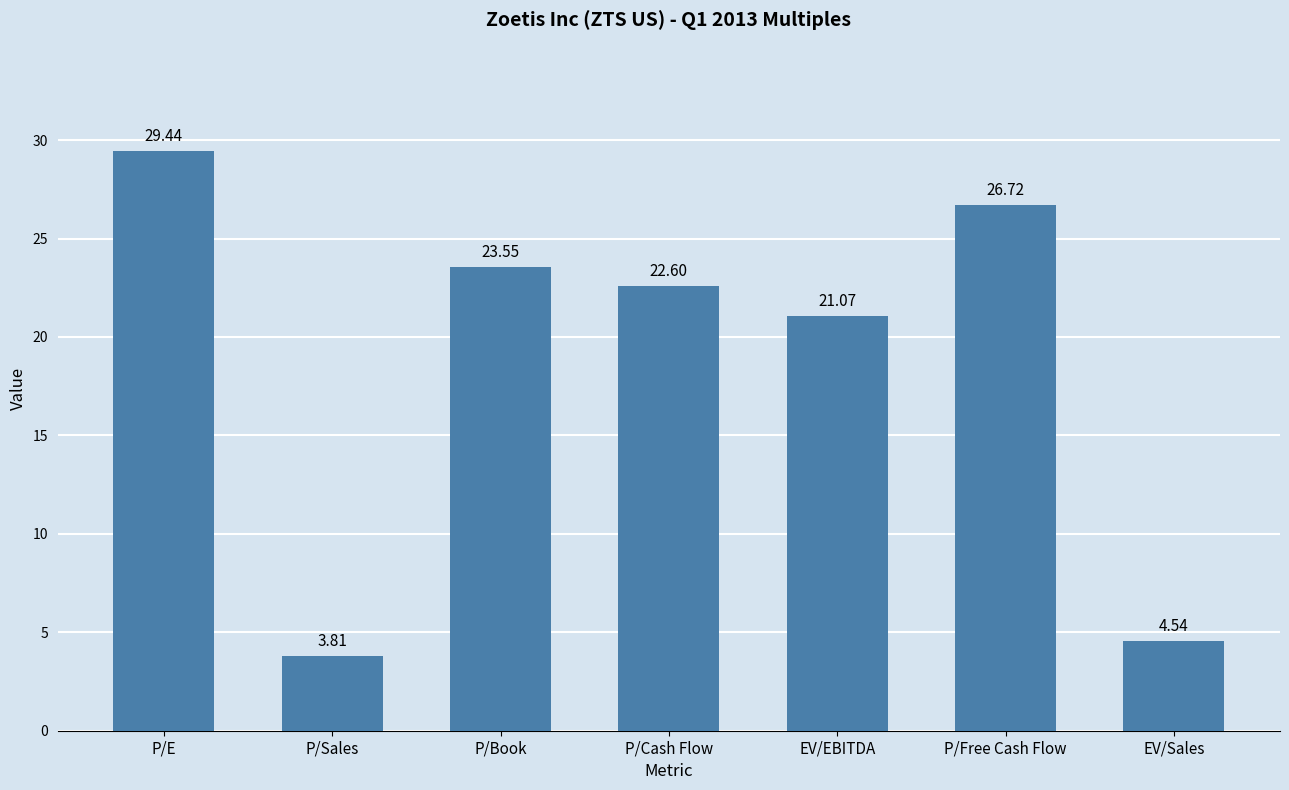

Rank the categories by value from lowest to highest.

P/Sales, EV/Sales, EV/EBITDA, P/Cash Flow, P/Book, P/Free Cash Flow, P/E